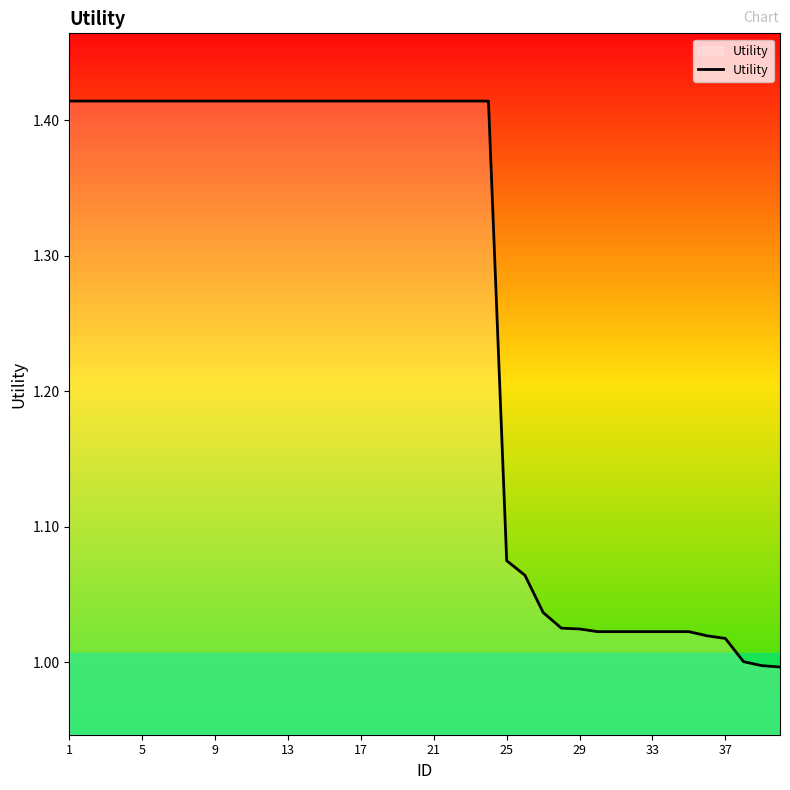

What is the average value?

1.3